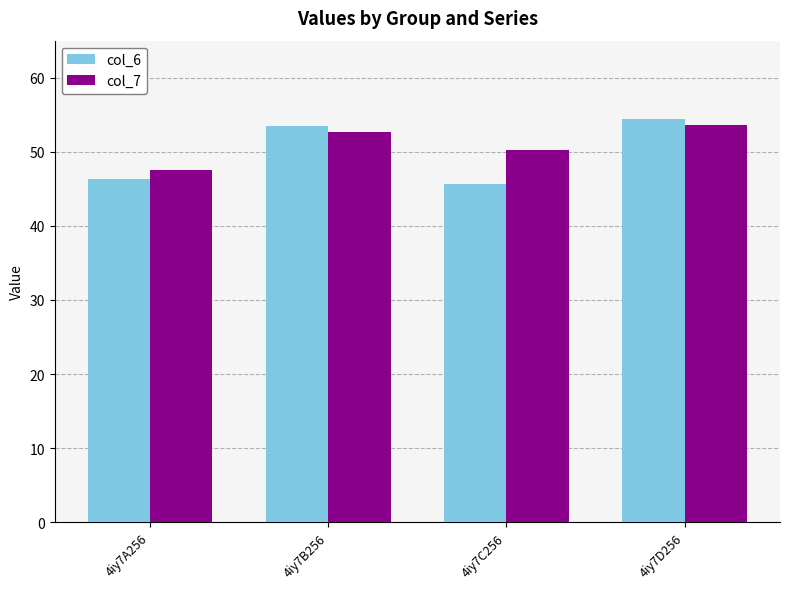

What is the minimum value for col_6?

45.7